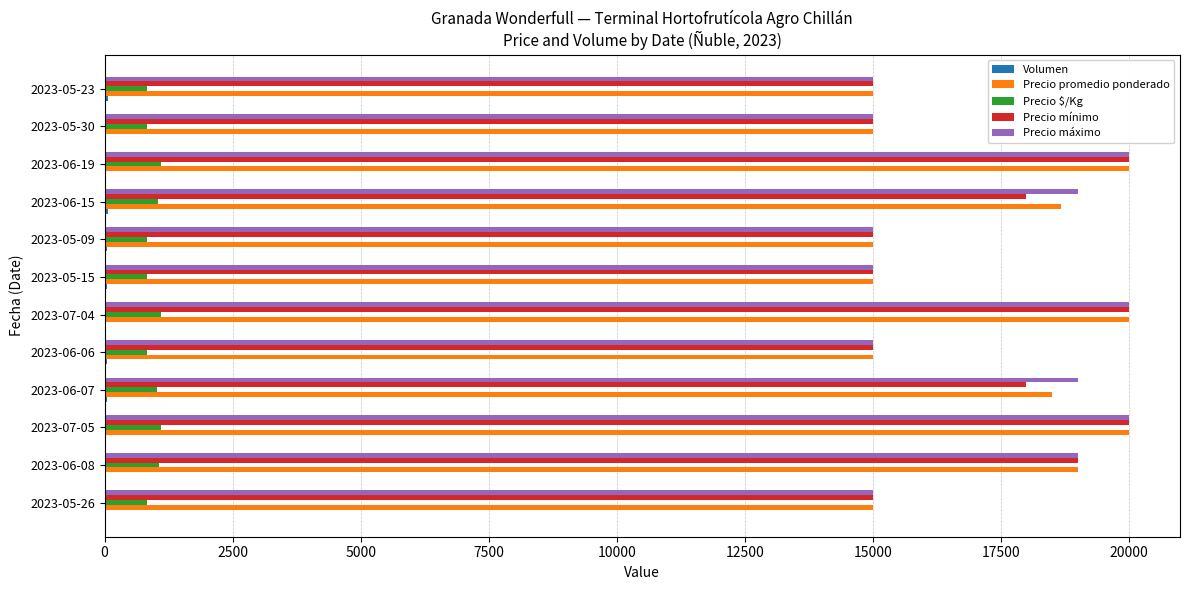

Is the value of Precio mínimo at 2023-06-08 greater than the value of Precio máximo at 2023-05-30?

Yes